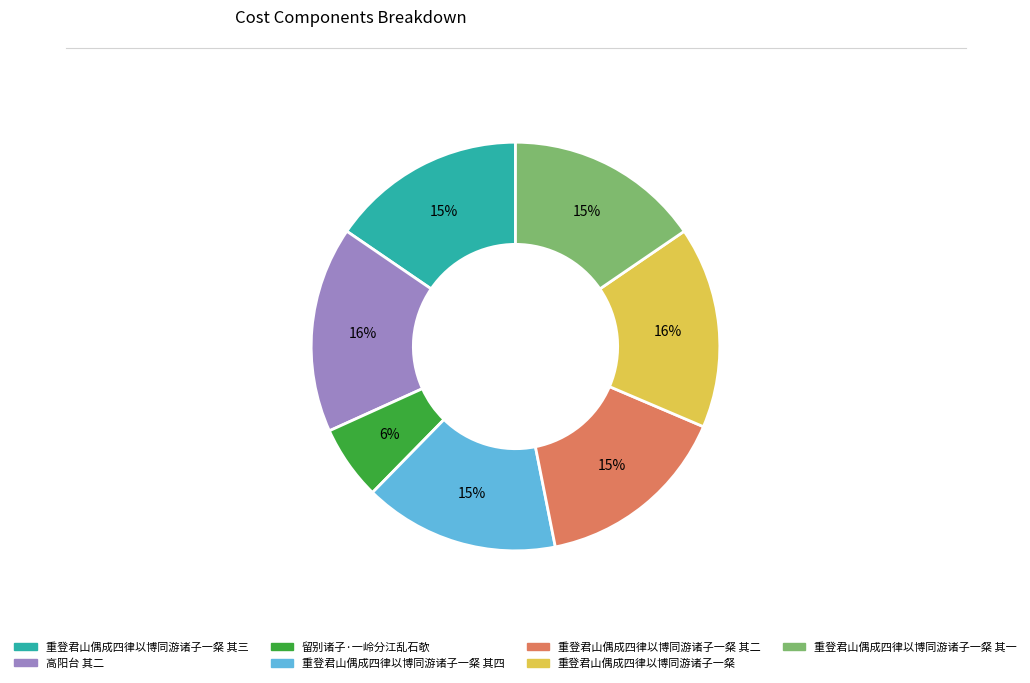

To the nearest percent, what is the average slice percentage?

14%